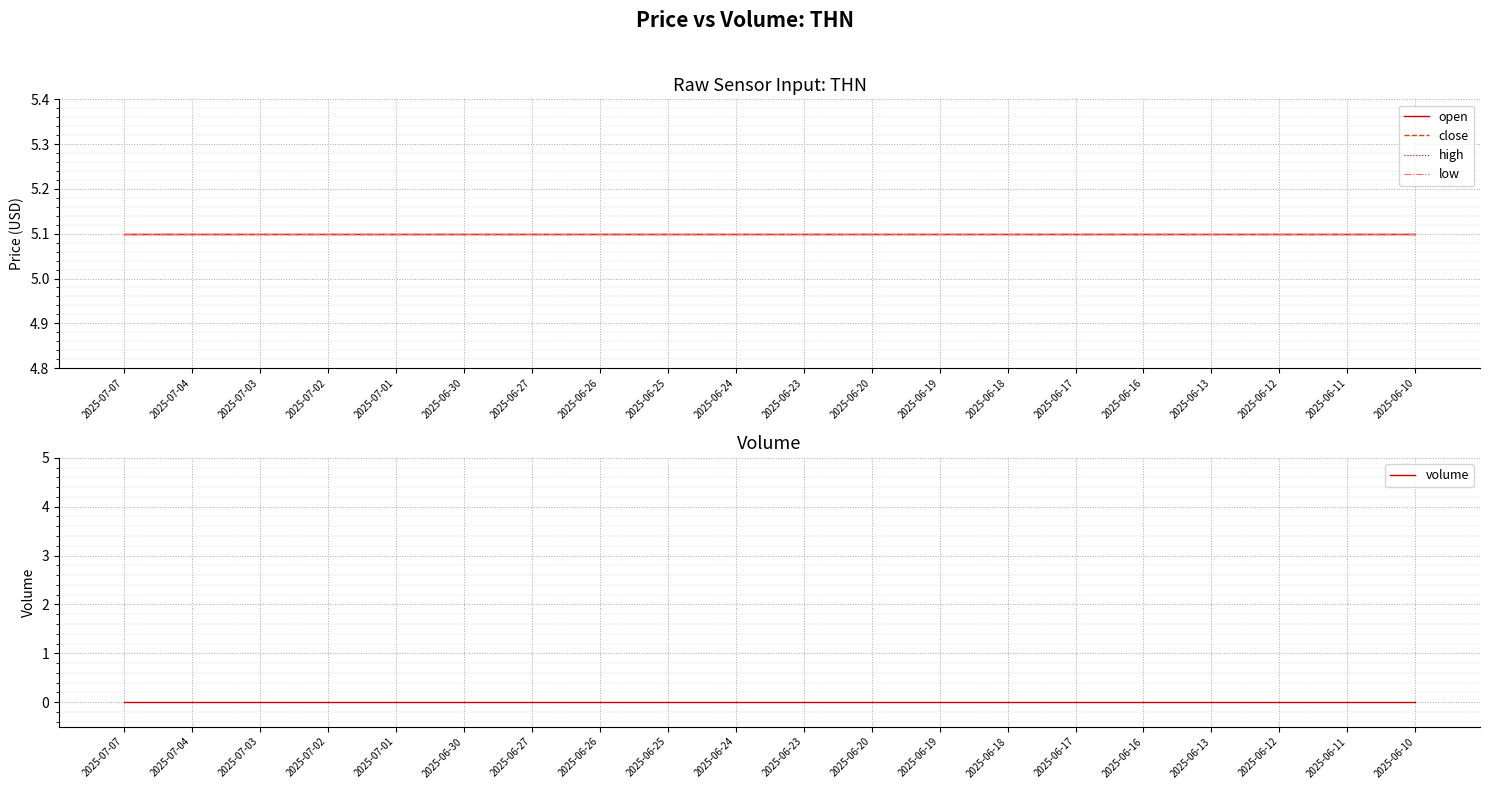

What is the approximate value of high at 2025-06-18?

5.1